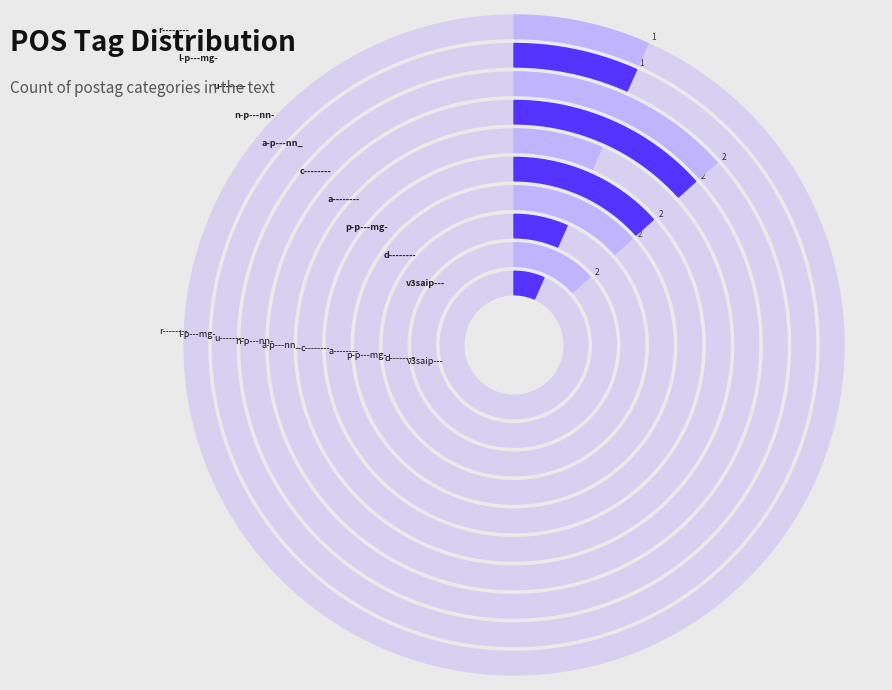

What percentage do a-p---nn_ and p-p---mg- together represent?

13.3%